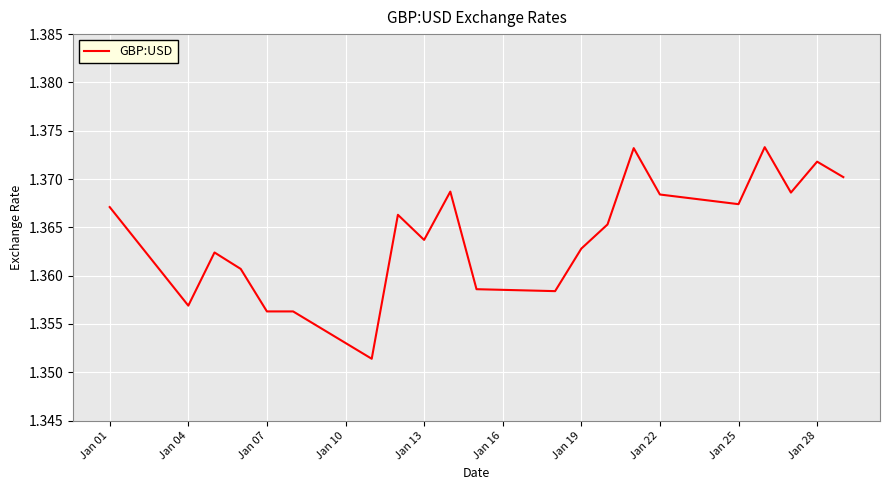

Does the chart have visible grid lines?

Yes